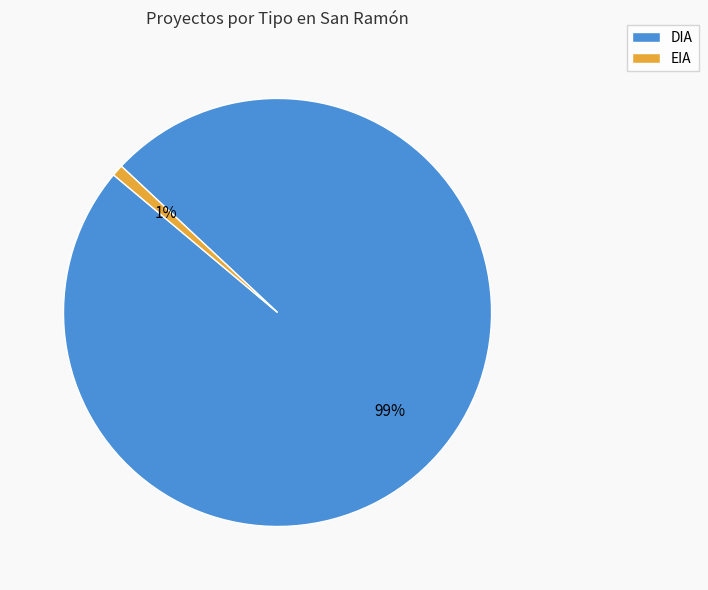

What is the majority slice?

DIA